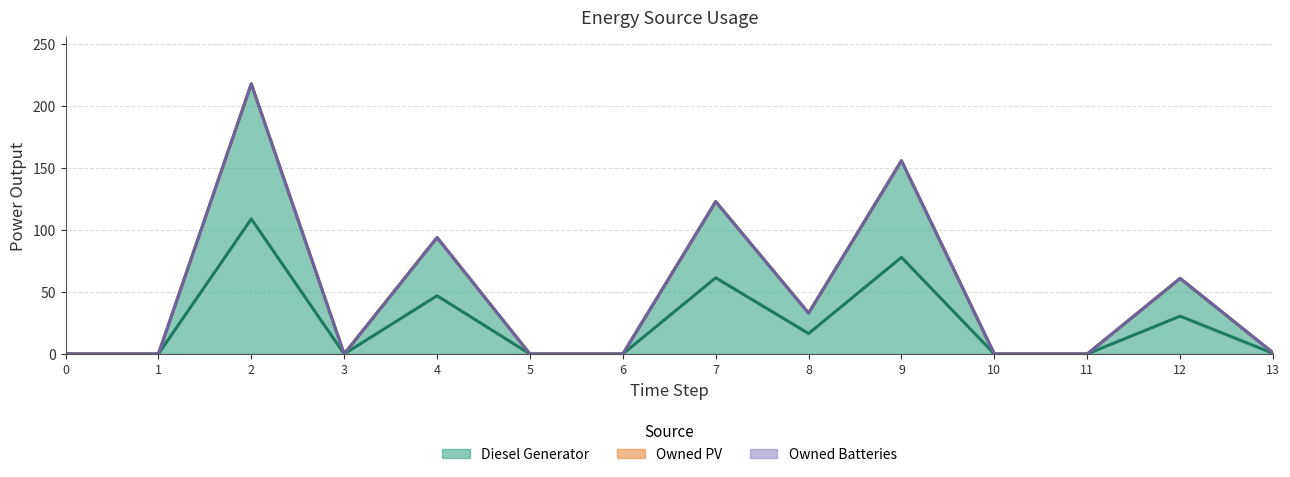

How many series are shown in this chart?

3